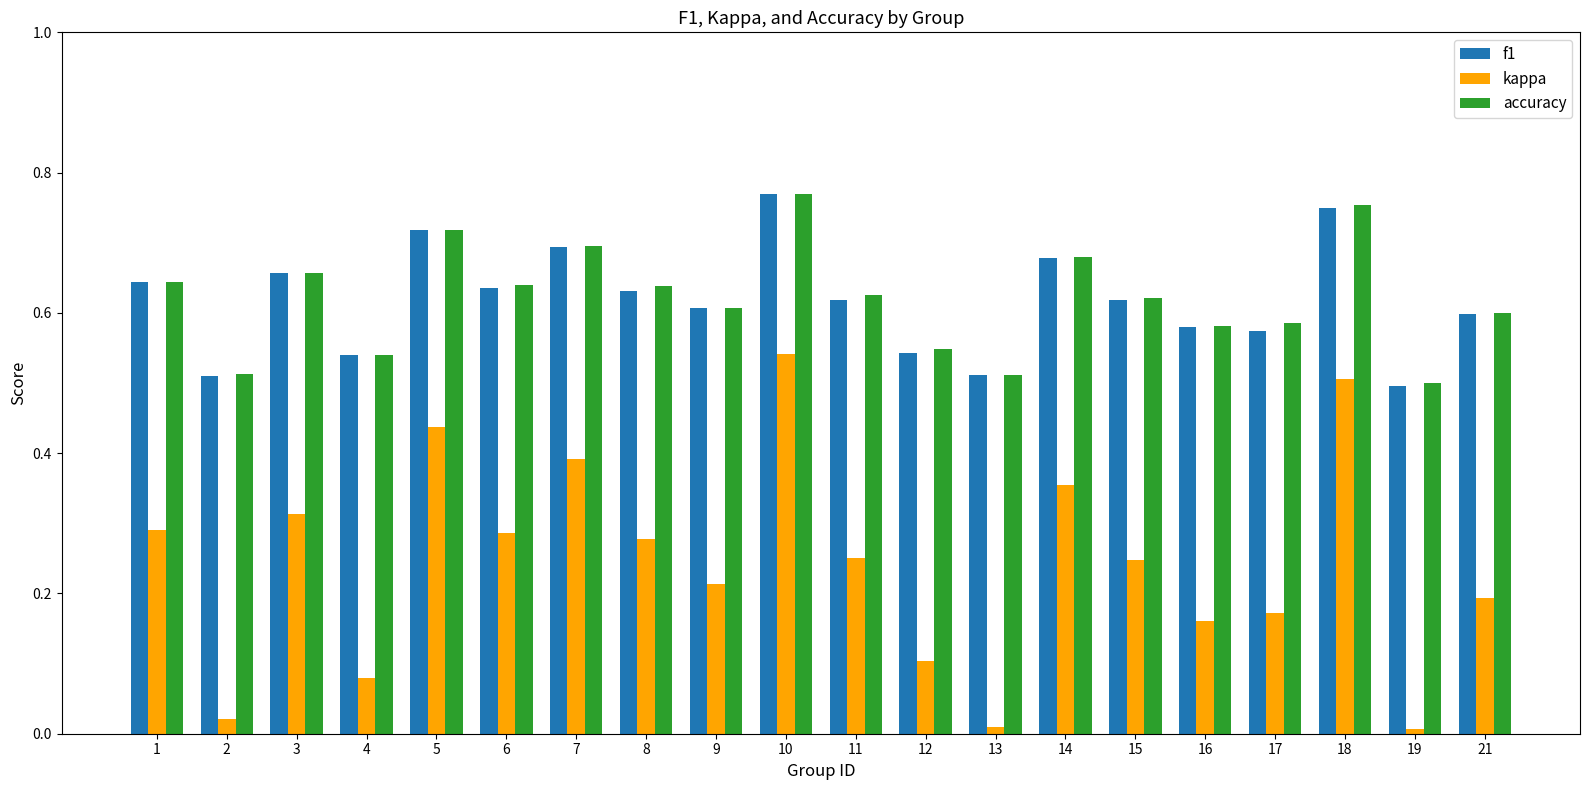

True or false: kappa has a value of 0.2 at 11.

True